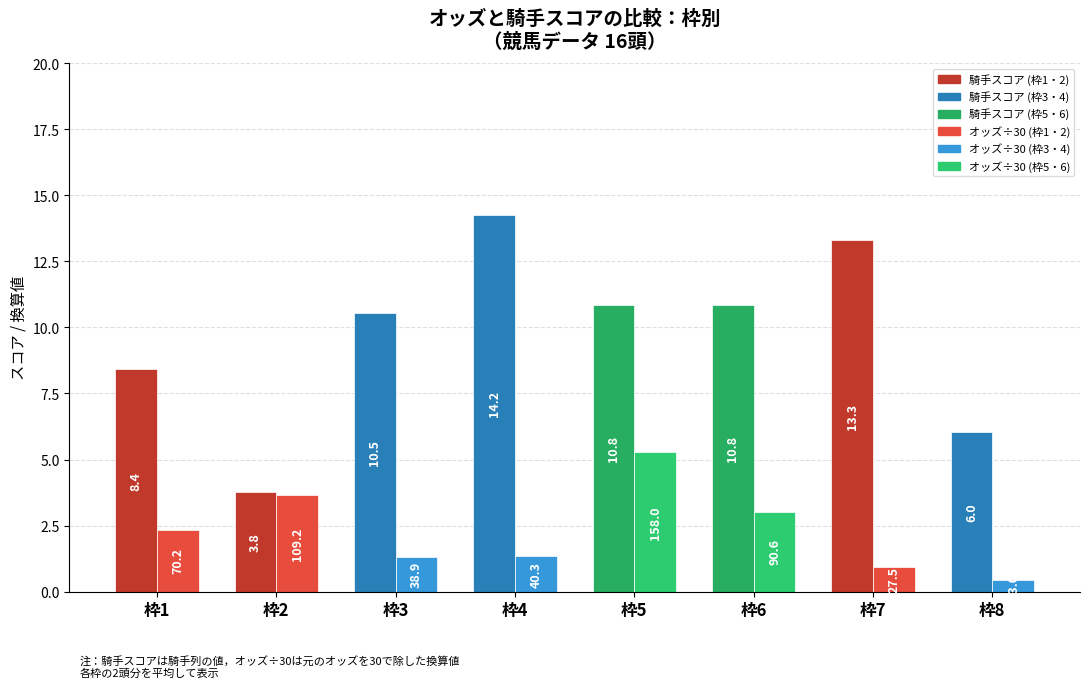

What is the spread (max minus min) of values at 枠7?

12.4